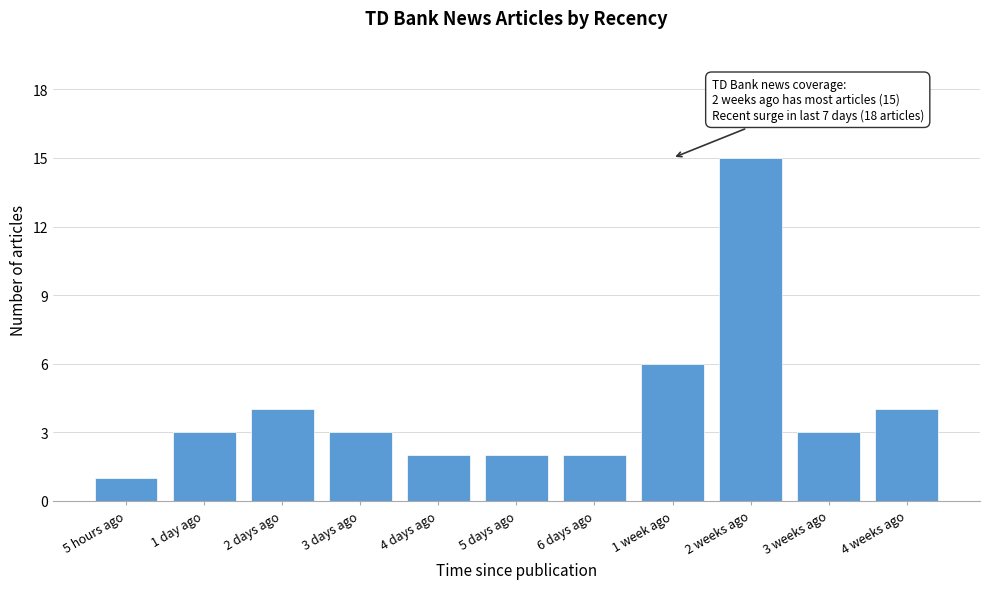

Reading left to right, list all the values displayed in this chart.

5 hours ago=1	1 day ago=3	2 days ago=4	3 days ago=3	4 days ago=2	5 days ago=2	6 days ago=2	1 week ago=6	2 weeks ago=15	3 weeks ago=3	4 weeks ago=4